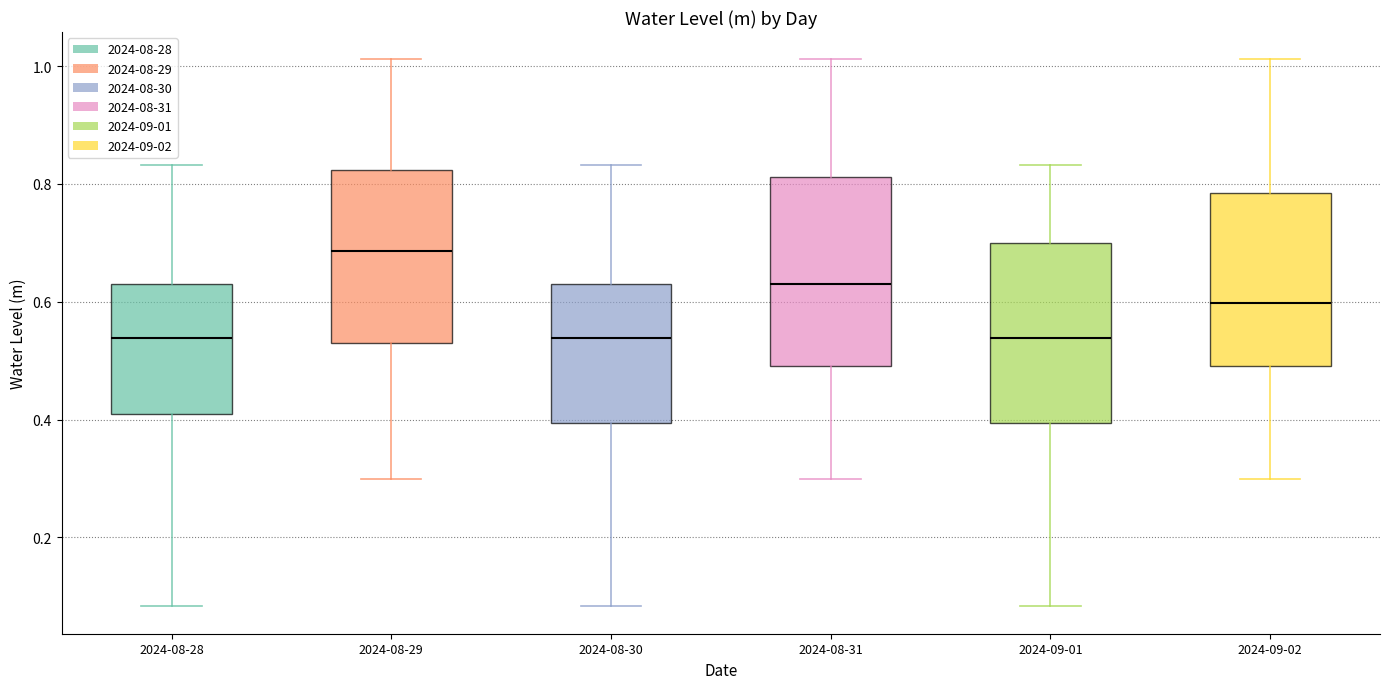

Reading left to right, read every box against the y-axis: the position of its median line, the range the box covers, and the ends of its whiskers. The values are not printed on the chart, so give them approximately, as read against the axis.

2024-08-28: median 0.54, box 0.40 to 0.64, whiskers 0.08 to 0.84
2024-08-29: median 0.68, box 0.54 to 0.82, whiskers 0.30 to 1.02
2024-08-30: median 0.54, box 0.40 to 0.64, whiskers 0.08 to 0.84
2024-08-31: median 0.62, box 0.50 to 0.82, whiskers 0.30 to 1.02
2024-09-01: median 0.54, box 0.40 to 0.70, whiskers 0.08 to 0.84
2024-09-02: median 0.60, box 0.50 to 0.78, whiskers 0.30 to 1.02